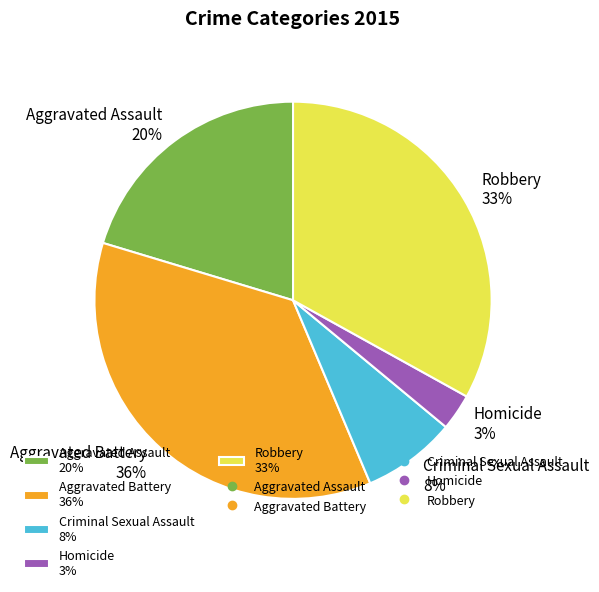

True or false: Homicide accounts for 18% of the total.

False